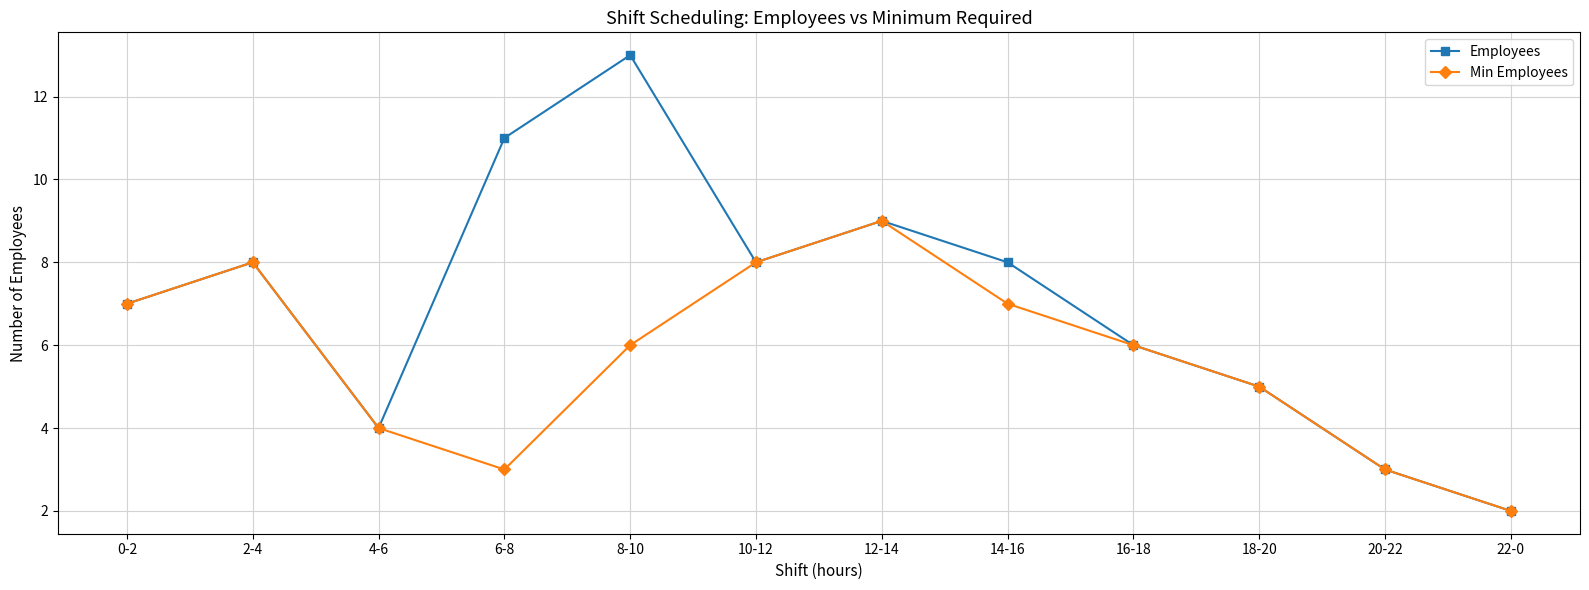

Is it true that Min Employees equals 8 at 16-18?

False